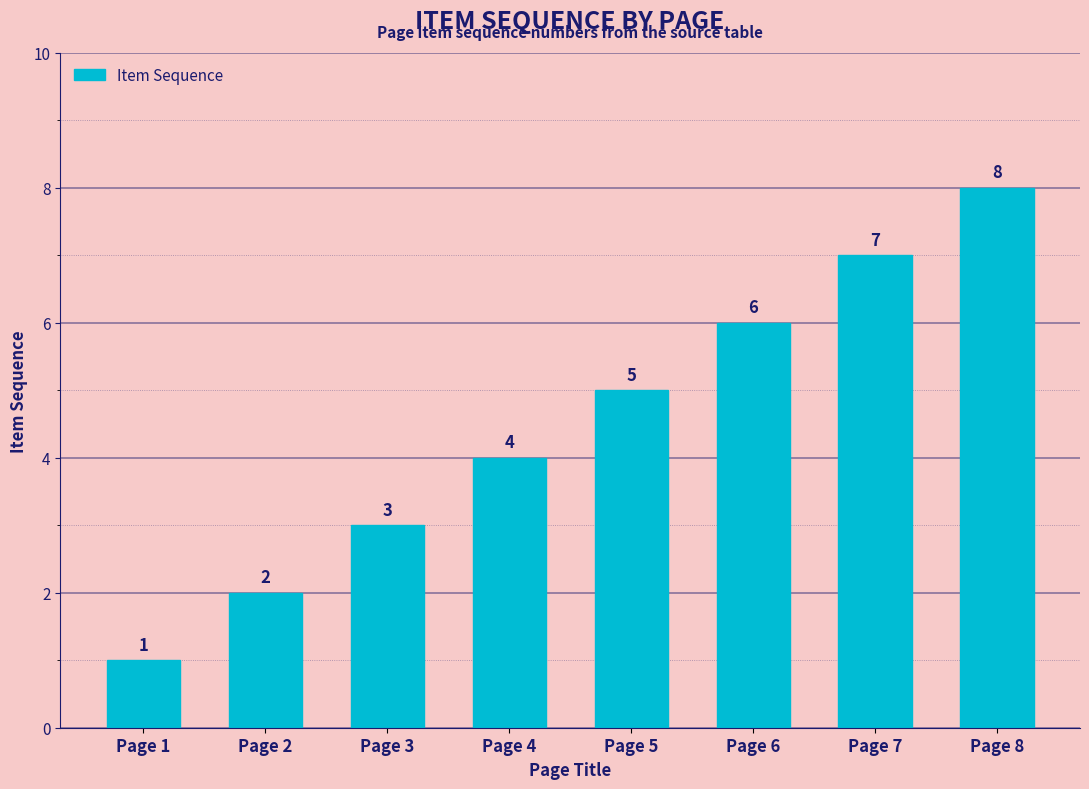

What is the value of the 4th bar from the left?

4